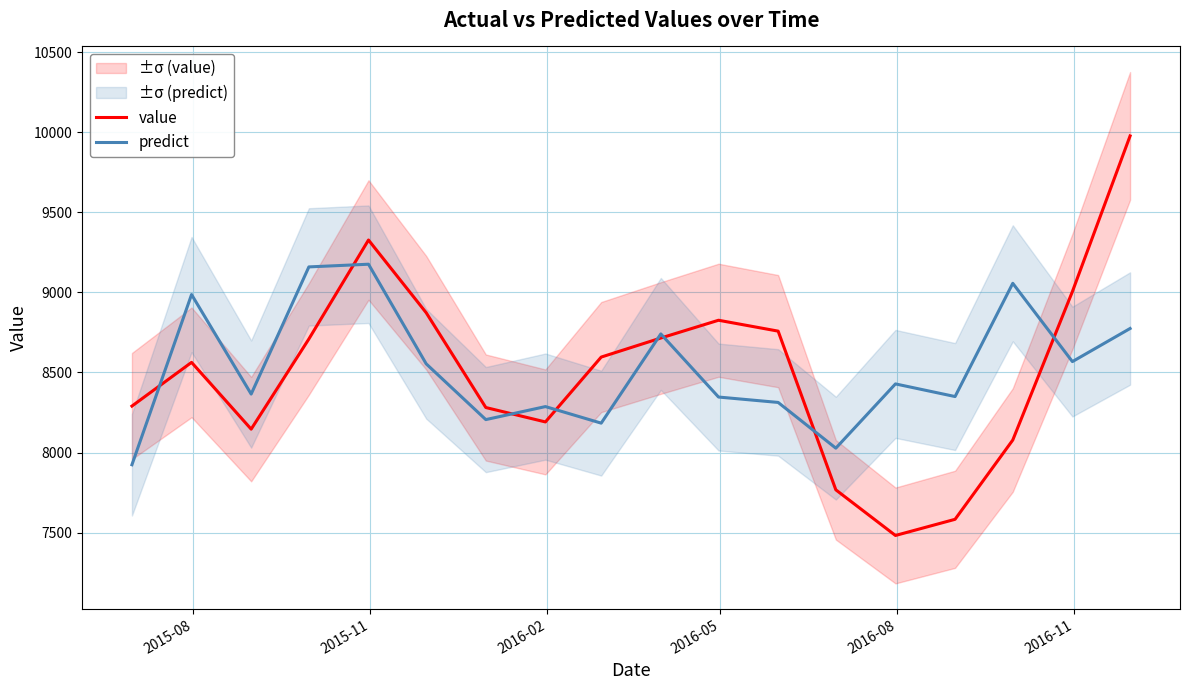

What is the maximum value for predict?

9175.8